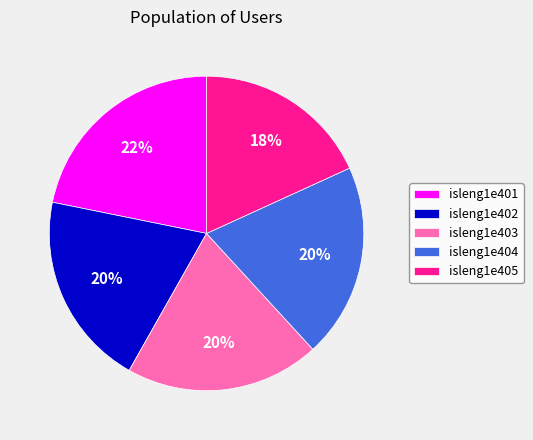

To the nearest percent, what is the difference between the largest and smallest slice percentages?

4%